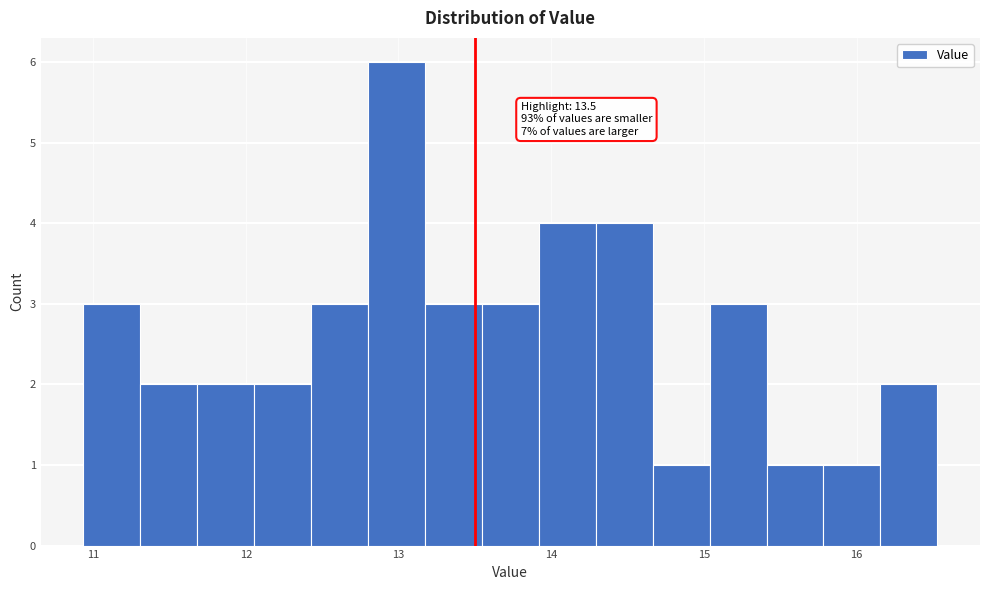

Around what value on the x-axis is the tallest bar? Give the approximate position of its centre, as read against the axis.

13.0